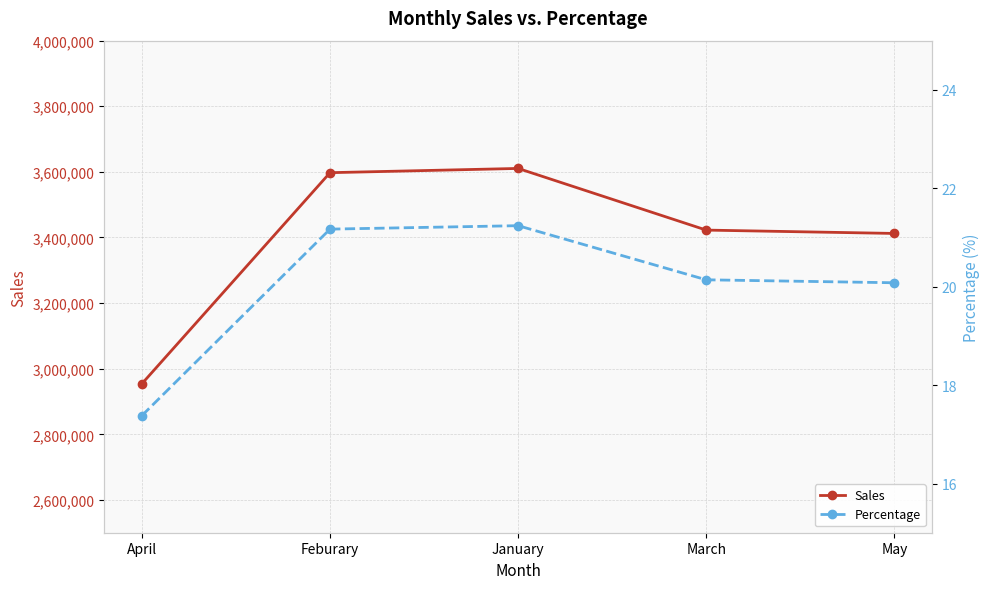

What is the label of the 3rd point from the left?

January